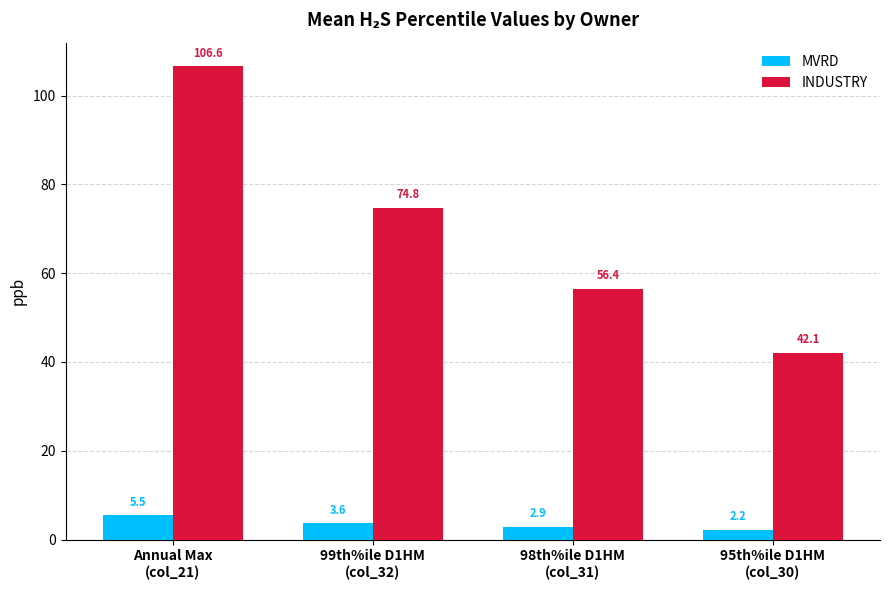

Count the number of categories in the chart.

4